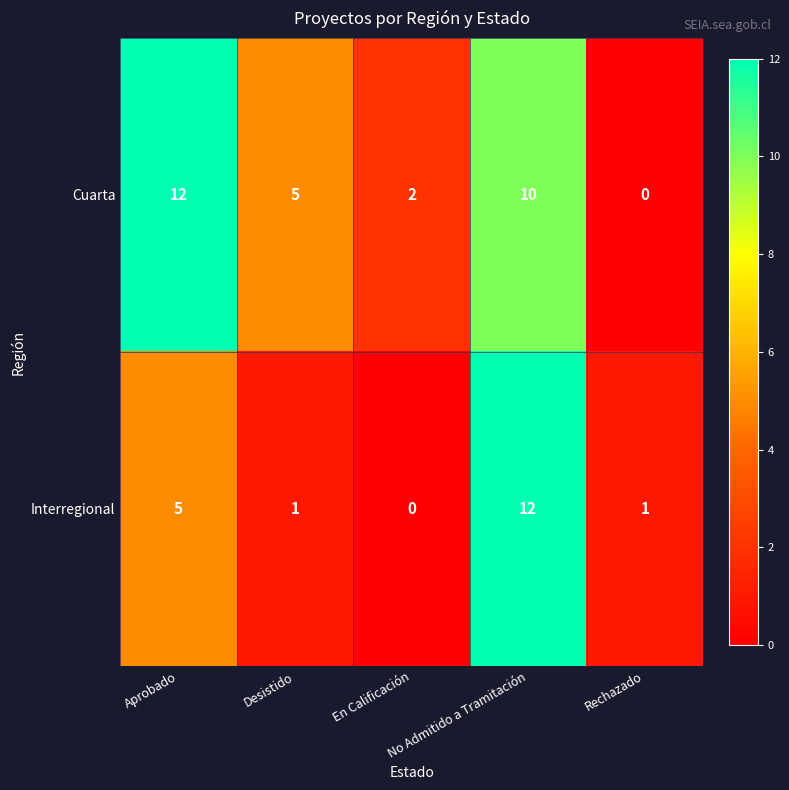

Count the number of data series in this chart.

2